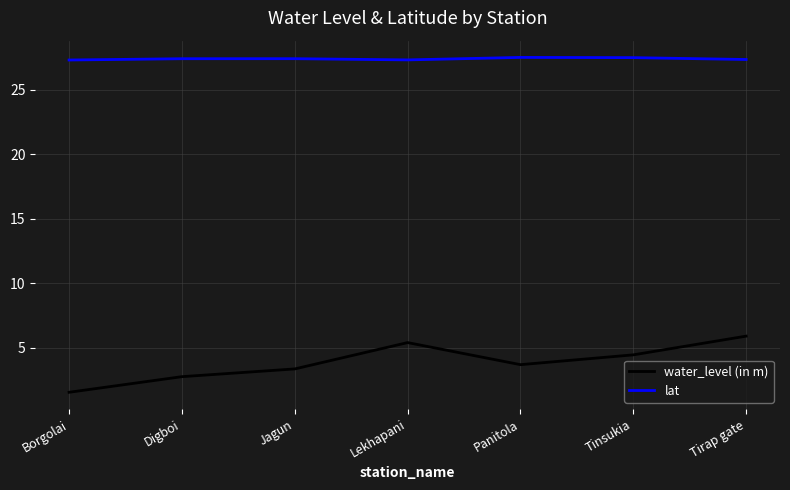

What is the difference between the second highest and minimum values in the lat series?

0.2